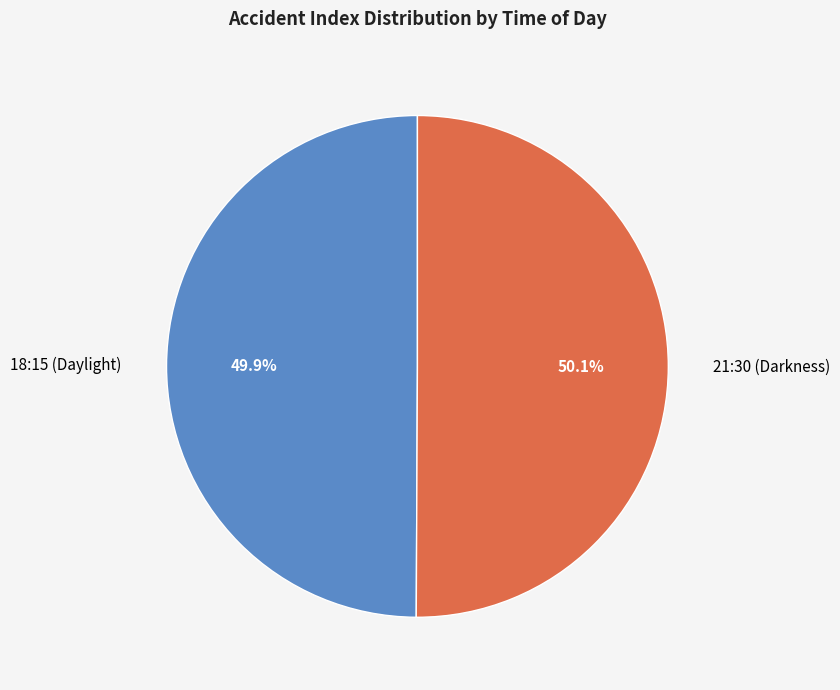

The 21:30 (Darkness) slice represents 50% of the pie. True or false?

True